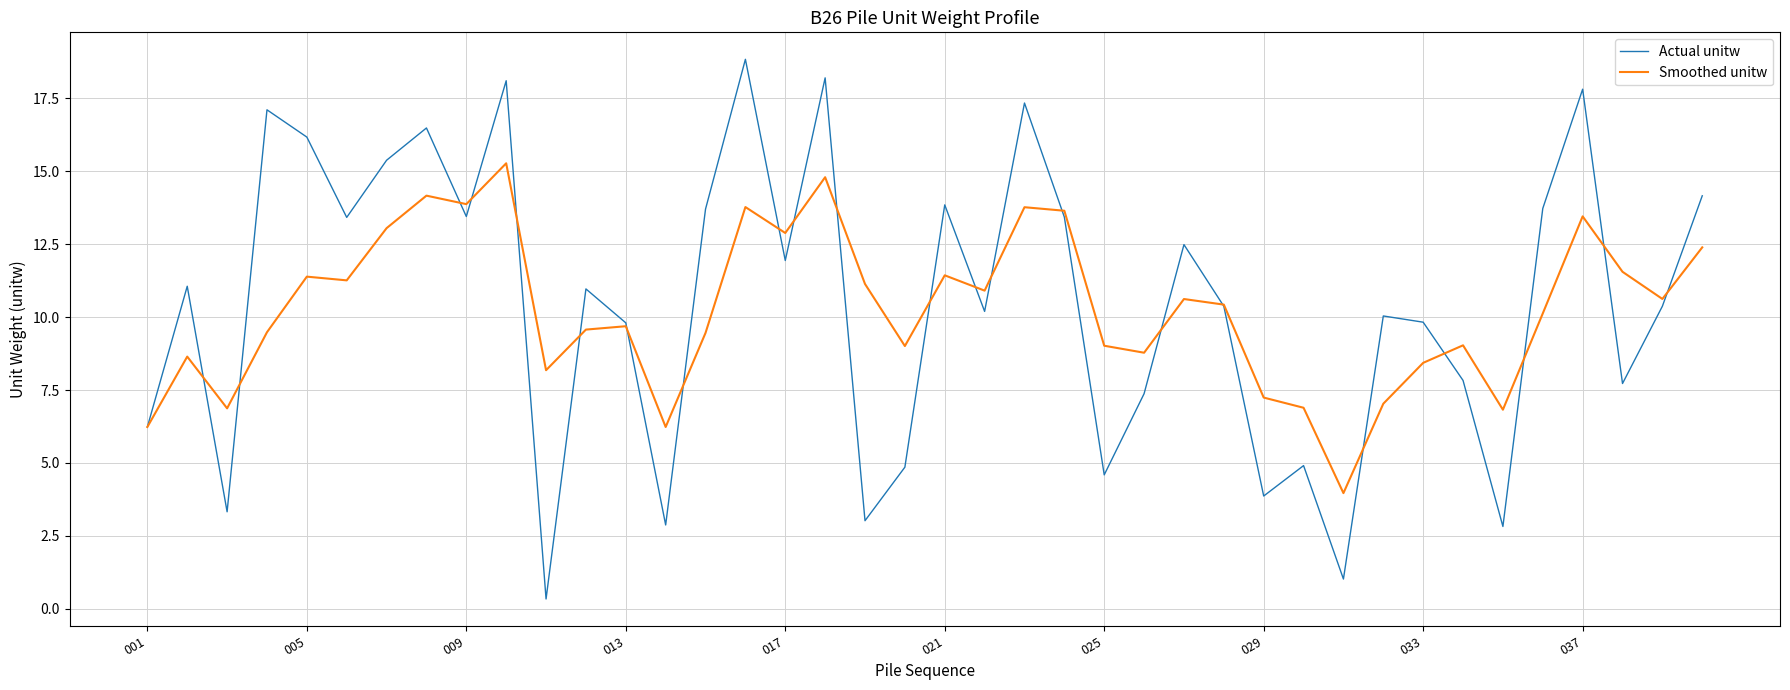

Which series has the largest range (max minus min)?

Actual unitw